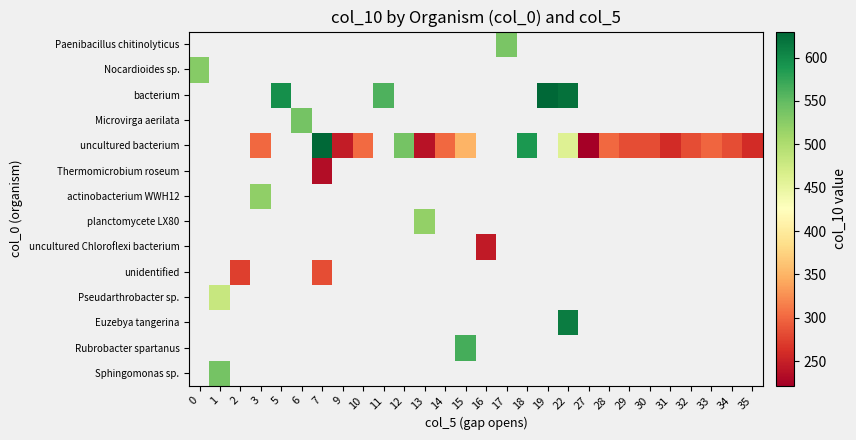

How many positive values does the Rubrobacter spartanus series have?

1